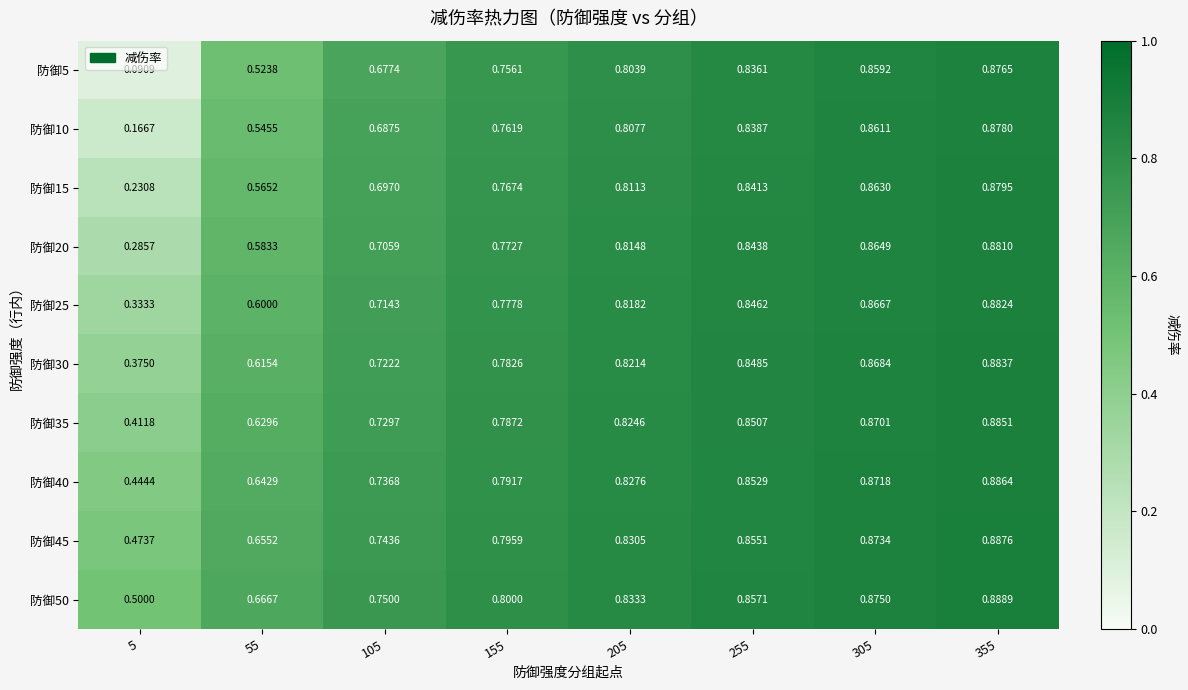

Is the value of 防御10 at 55 greater than the value of 防御20 at 305?

No